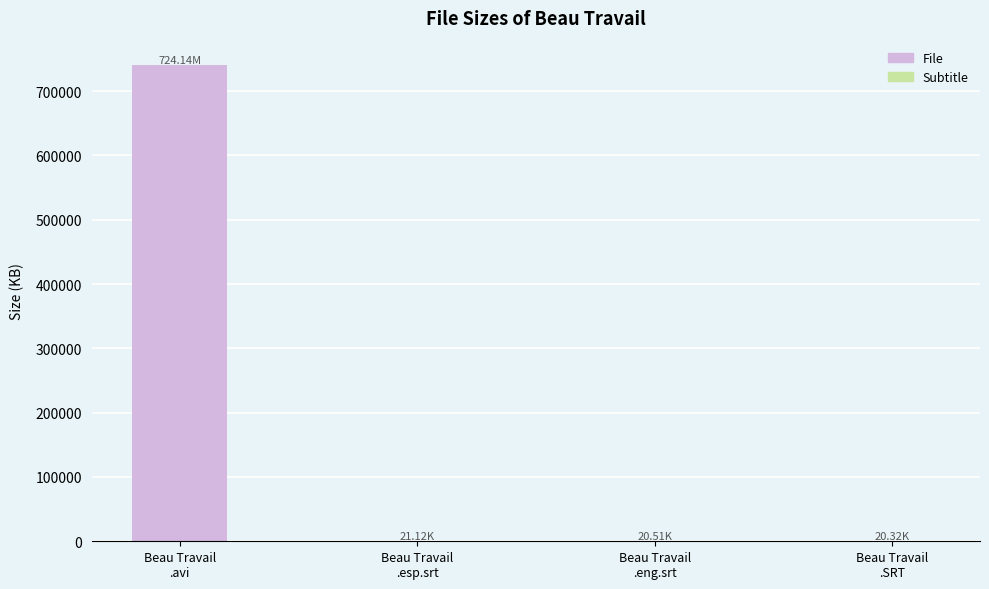

How many distinct data groups are displayed?

1